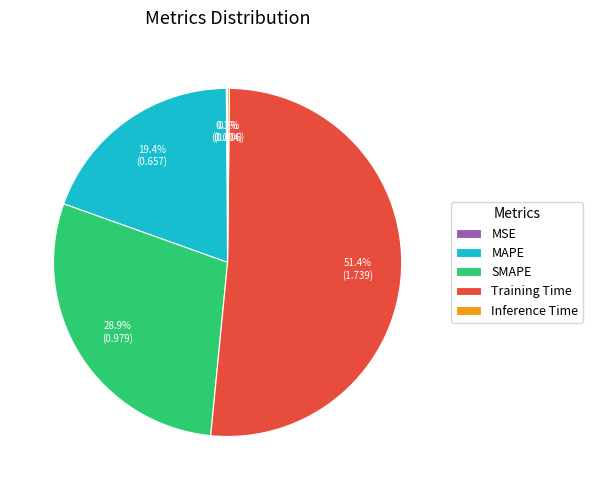

Which category has the biggest portion of the pie?

Training Time